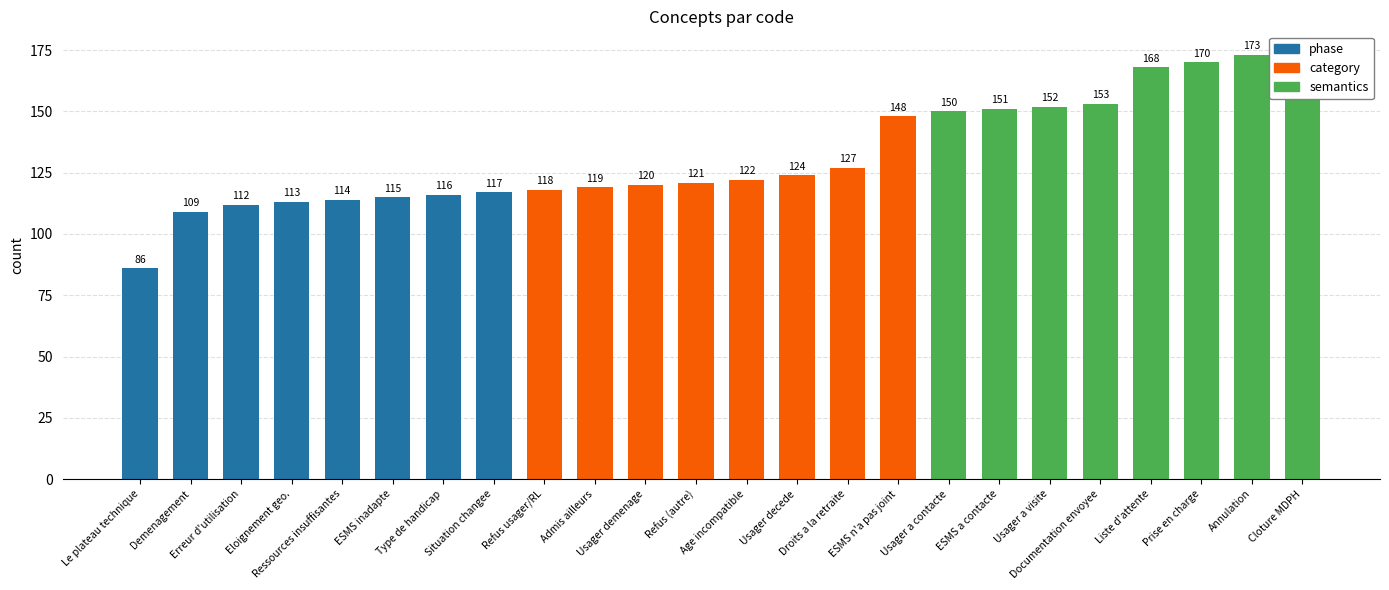

Are the bars horizontal?

No